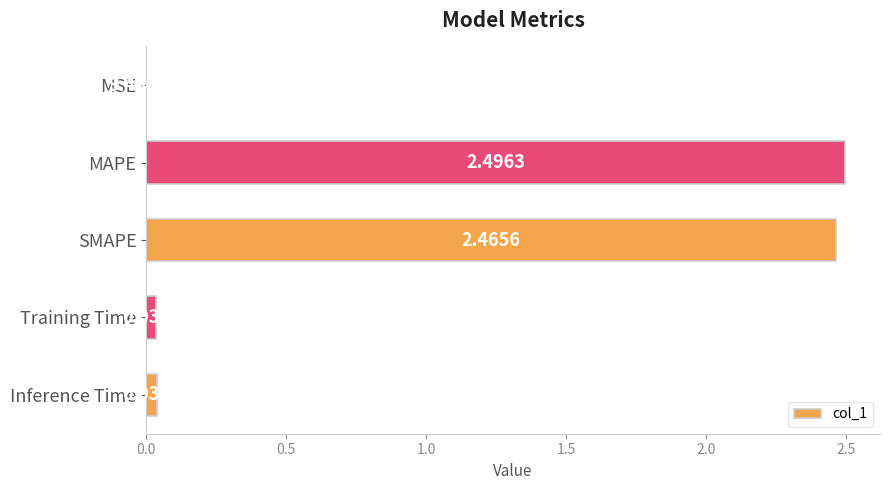

Are the bars horizontal?

Yes